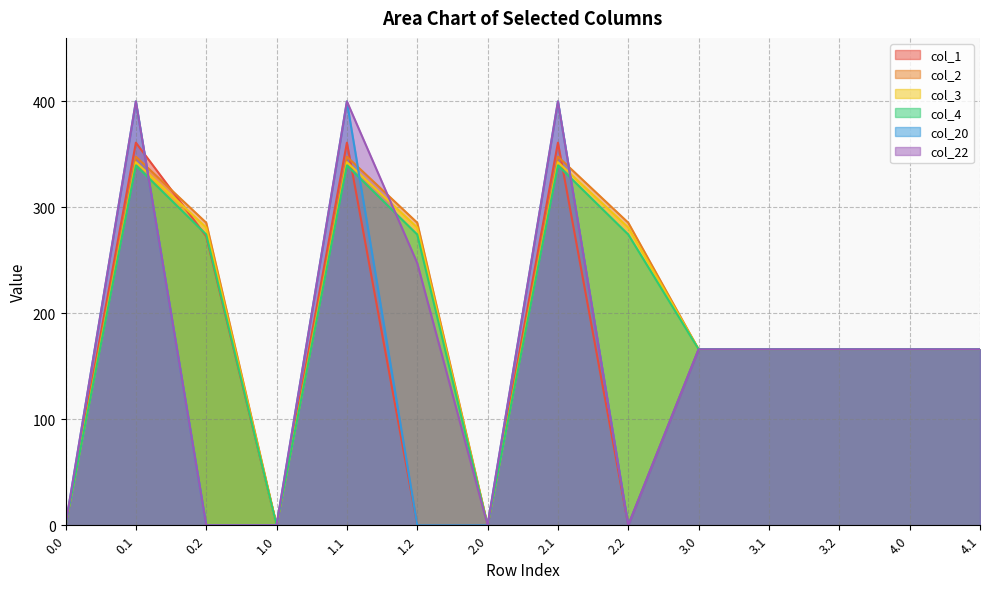

Reading left to right, what are all the values shown in this chart?

col_1: 0.0	361.1	272.7	0.0	361.1	0.0	0.0	361.1	0.0	166.0	166.0	166.0	166.0	166.0
col_2: 0.0	347.9	285.5	0.0	347.9	285.5	0.0	347.9	285.5	166.0	166.0	166.0	166.0	166.0
col_3: 0.0	342.7	281.0	0.0	342.7	281.0	0.0	342.7	281.0	166.0	166.0	166.0	166.0	166.0
col_4: 0.0	339.6	274.4	0.0	339.6	274.4	0.0	339.6	274.4	166.0	166.0	166.0	166.0	166.0
col_20: 0.0	400.0	0.0	0.0	400.0	0.0	0.0	400.0	0.0	166.0	166.0	166.0	166.0	166.0
col_22: 0.0	400.0	0.0	0.0	400.0	247.4	0.0	400.0	0.0	166.0	166.0	166.0	166.0	166.0